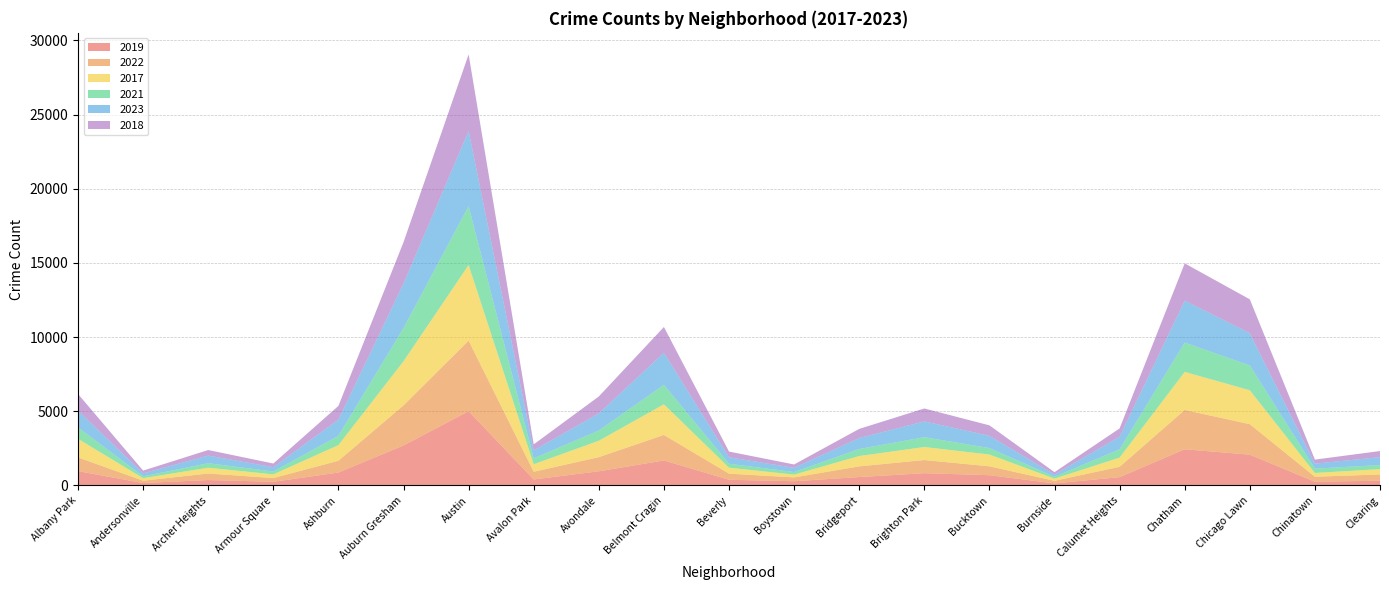

Reading left to right, extract all data points from this chart.

2019: Albany Park=968	Andersonville=166	Archer Heights=368	Armour Square=249	Ashburn=872	Auburn Gresham=2700	Austin=5008	Avalon Park=405	Avondale=957	Belmont Cragin=1687	Beverly=385	Boystown=287	Bridgeport=568	Brighton Park=828	Bucktown=694	Burnside=142	Calumet Heights=561	Chatham=2441	Chicago Lawn=2079	Chinatown=253	Clearing=322
2022: Albany Park=926	Andersonville=157	Archer Heights=440	Armour Square=251	Ashburn=797	Auburn Gresham=2703	Austin=4762	Avalon Park=522	Avondale=953	Belmont Cragin=1721	Beverly=414	Boystown=258	Bridgeport=722	Brighton Park=888	Bucktown=599	Burnside=175	Calumet Heights=698	Chatham=2651	Chicago Lawn=2054	Chinatown=338	Clearing=422
2017: Albany Park=1252	Andersonville=171	Archer Heights=391	Armour Square=250	Ashburn=1053	Auburn Gresham=2973	Austin=5096	Avalon Park=508	Avondale=1107	Belmont Cragin=2066	Beverly=403	Boystown=188	Bridgeport=697	Brighton Park=878	Bucktown=795	Burnside=145	Calumet Heights=620	Chatham=2566	Chicago Lawn=2288	Chinatown=253	Clearing=360
2021: Albany Park=767	Andersonville=123	Archer Heights=303	Armour Square=193	Ashburn=629	Auburn Gresham=2237	Austin=3970	Avalon Park=395	Avondale=692	Belmont Cragin=1312	Beverly=264	Boystown=173	Bridgeport=474	Brighton Park=664	Bucktown=435	Burnside=130	Calumet Heights=559	Chatham=1974	Chicago Lawn=1675	Chinatown=293	Clearing=274
2023: Albany Park=1139	Andersonville=202	Archer Heights=515	Armour Square=290	Ashburn=1090	Auburn Gresham=3003	Austin=5063	Avalon Park=541	Avondale=1151	Belmont Cragin=2163	Beverly=435	Boystown=287	Bridgeport=738	Brighton Park=1064	Bucktown=828	Burnside=145	Calumet Heights=855	Chatham=2829	Chicago Lawn=2173	Chinatown=335	Clearing=535
2018: Albany Park=1117	Andersonville=184	Archer Heights=374	Armour Square=248	Ashburn=924	Auburn Gresham=2787	Austin=5163	Avalon Park=401	Avondale=1142	Belmont Cragin=1736	Beverly=386	Boystown=224	Bridgeport=616	Brighton Park=870	Bucktown=704	Burnside=160	Calumet Heights=554	Chatham=2513	Chicago Lawn=2281	Chinatown=273	Clearing=409